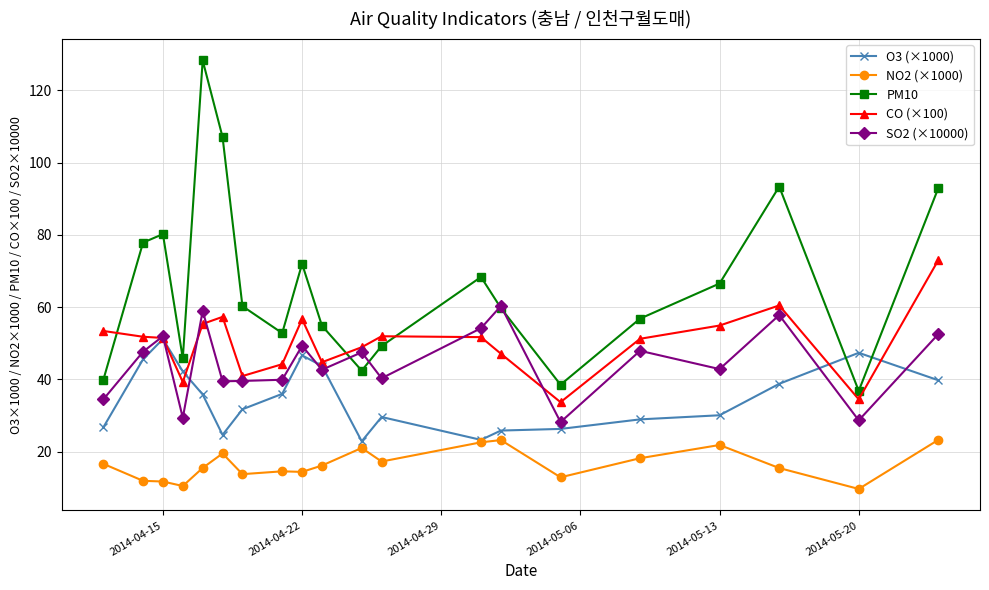

Which series has the largest range (max minus min)?

PM10